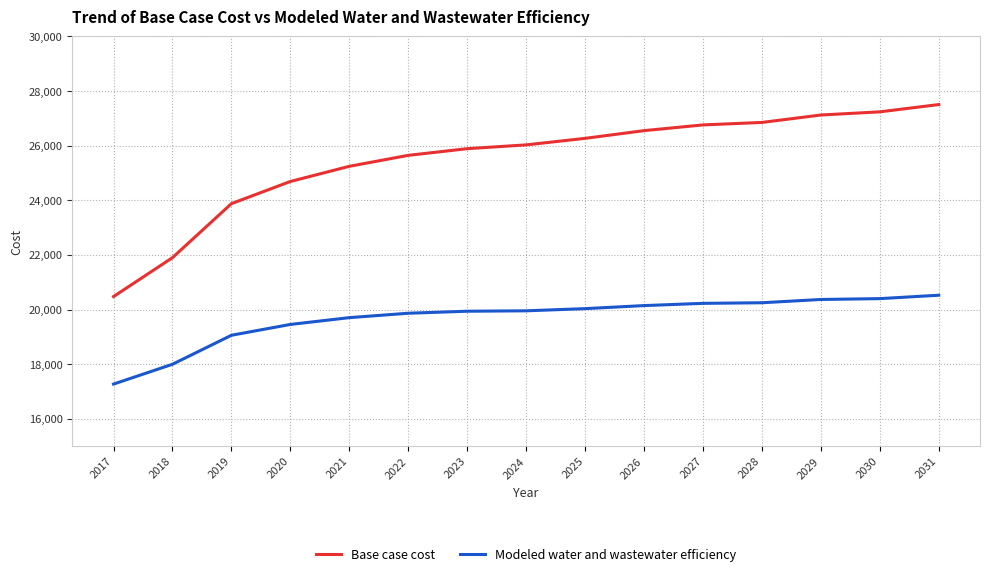

What is the average value of the Base case cost series?

25468.9